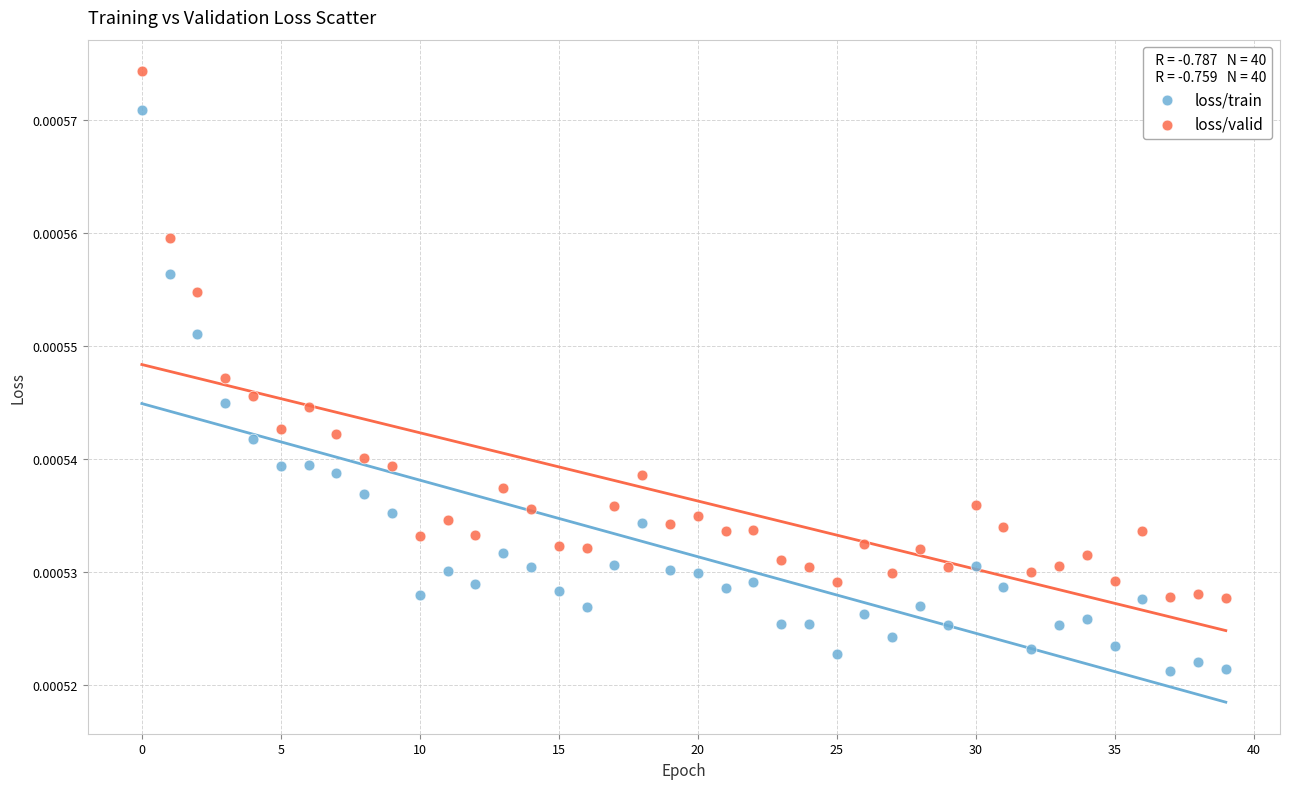

Which series reaches the maximum Y coordinate?

loss/valid